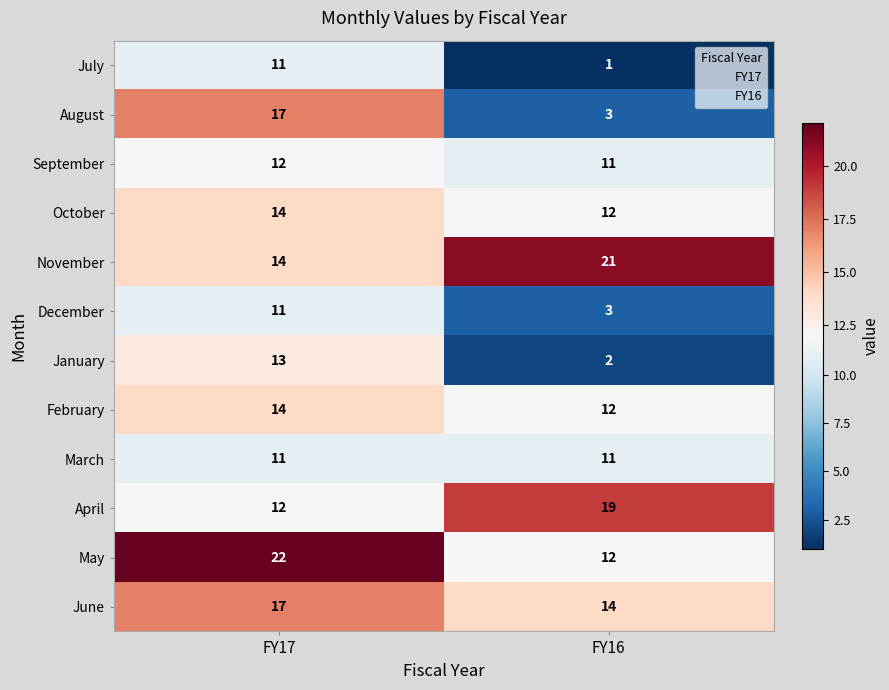

At which category is the sum across all series the highest?

FY17